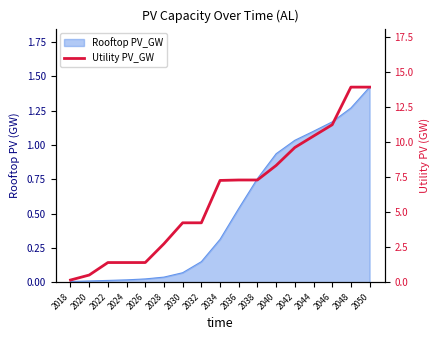

Reading left to right, list all the values displayed in this chart.

2018=0.2	2020=0.5	2022=1.4	2024=1.4	2026=1.4	2028=2.7	2030=4.2	2032=4.2	2034=7.3	2036=7.3	2038=7.3	2040=8.3	2042=9.6	2044=10.4	2046=11.2	2048=13.9	2050=13.9